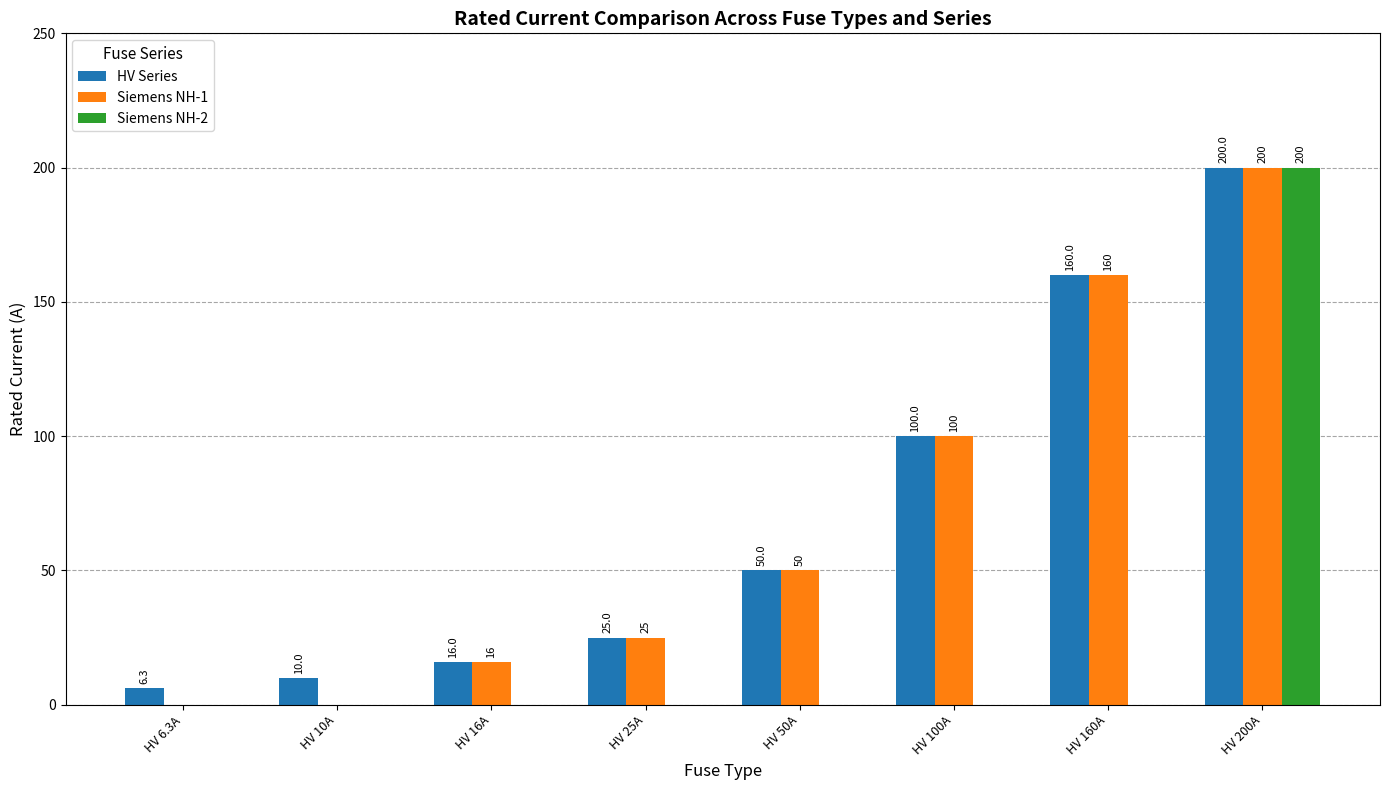

Between HV 10A and HV 160A, which series saw the biggest shift?

Siemens NH-1